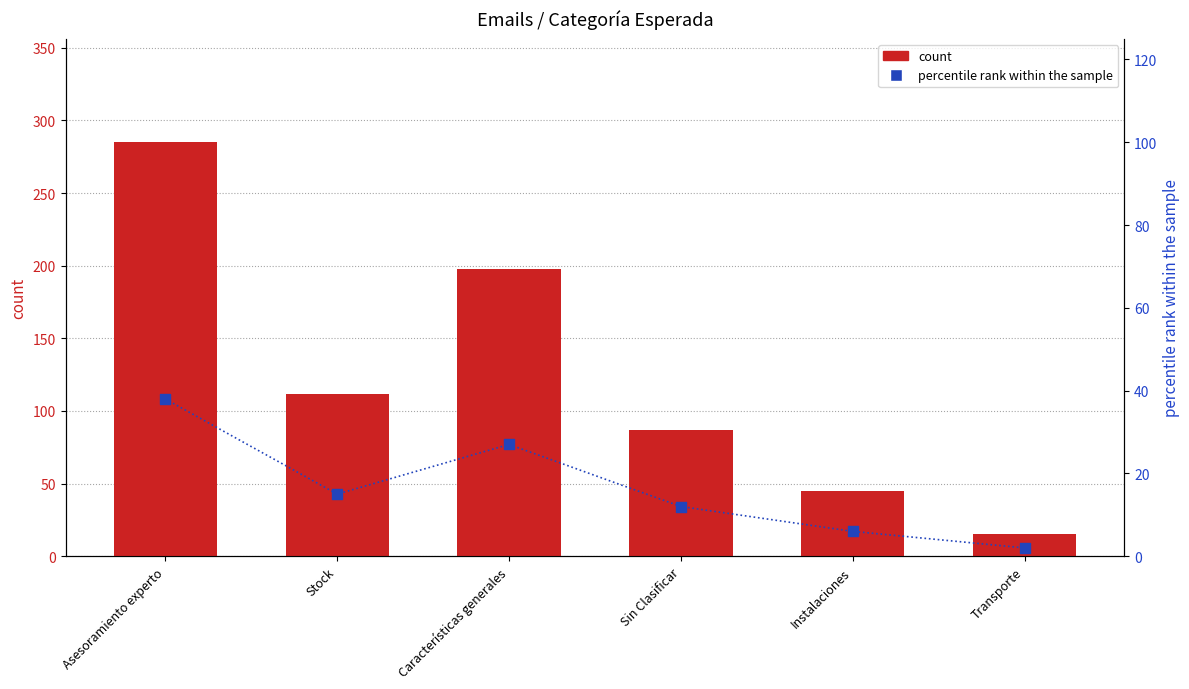

Which series reaches the maximum Y coordinate?

count